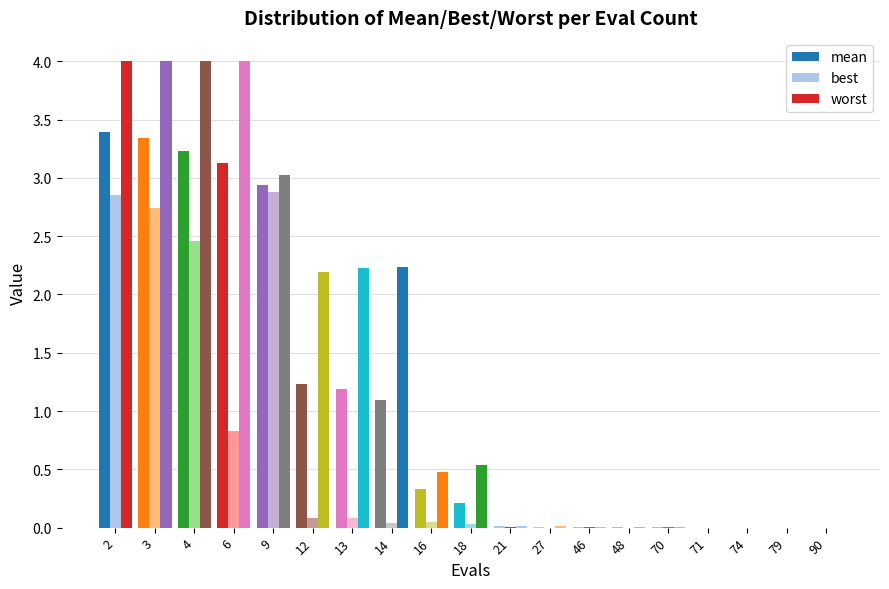

Which series changed the most between 16 and 71?

worst